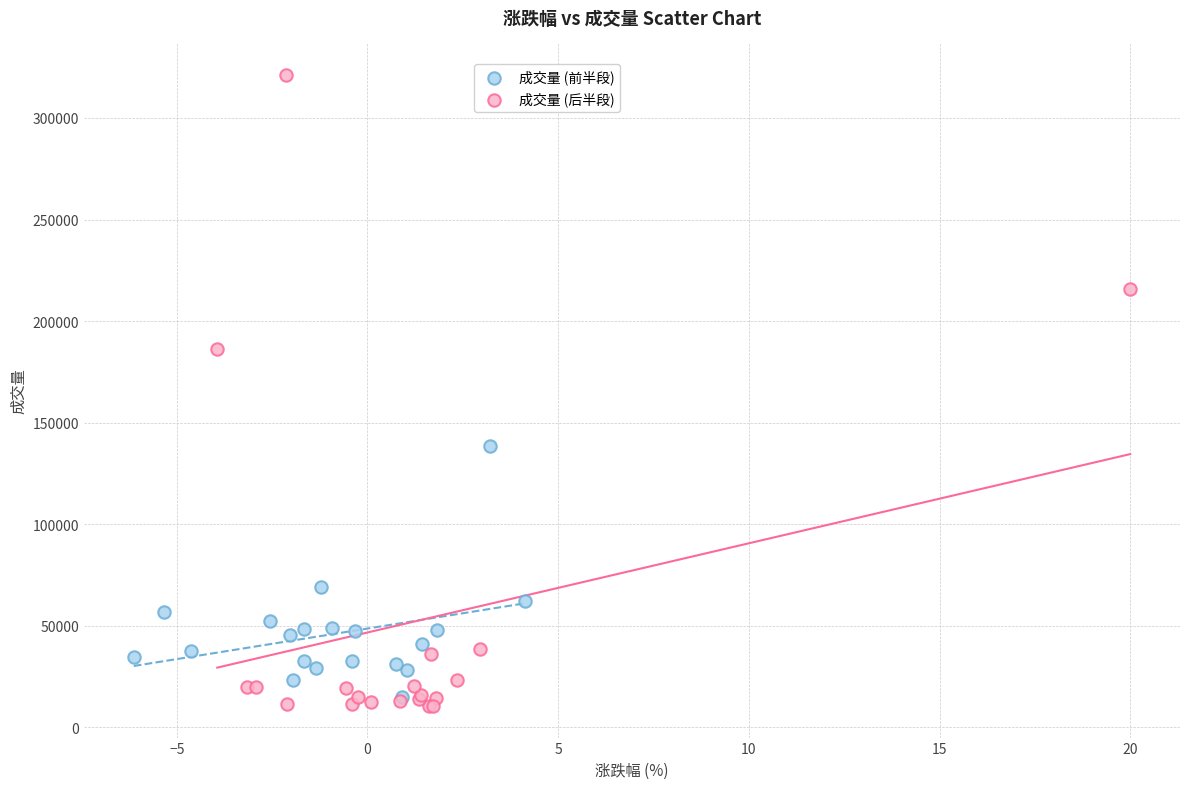

Which series has the widest spread of Y values?

成交量 (后半段)